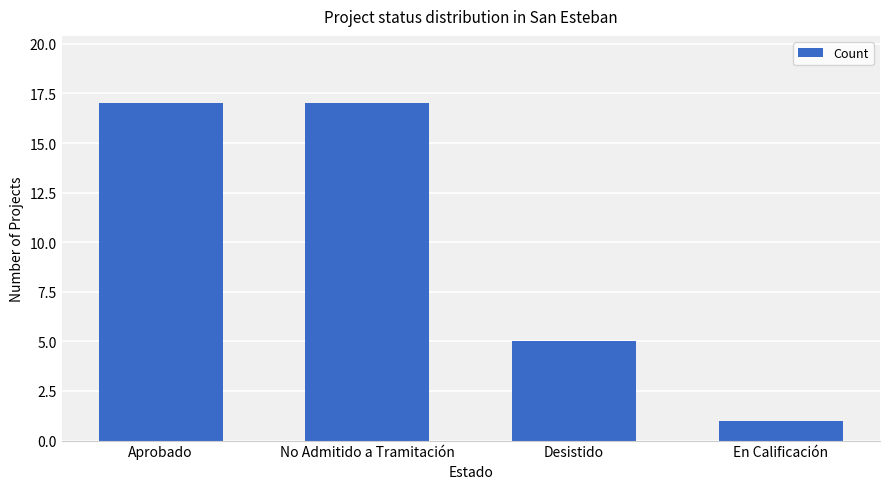

What is the sum of the values at Desistido and Aprobado?

22